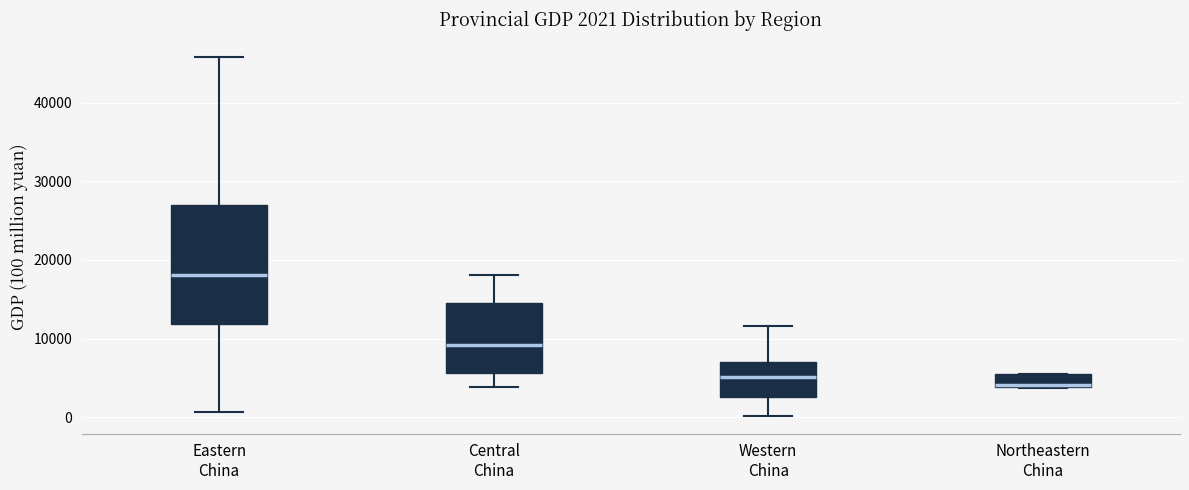

Comparing the boxes themselves (not the whiskers), which one is the tallest?

Eastern China